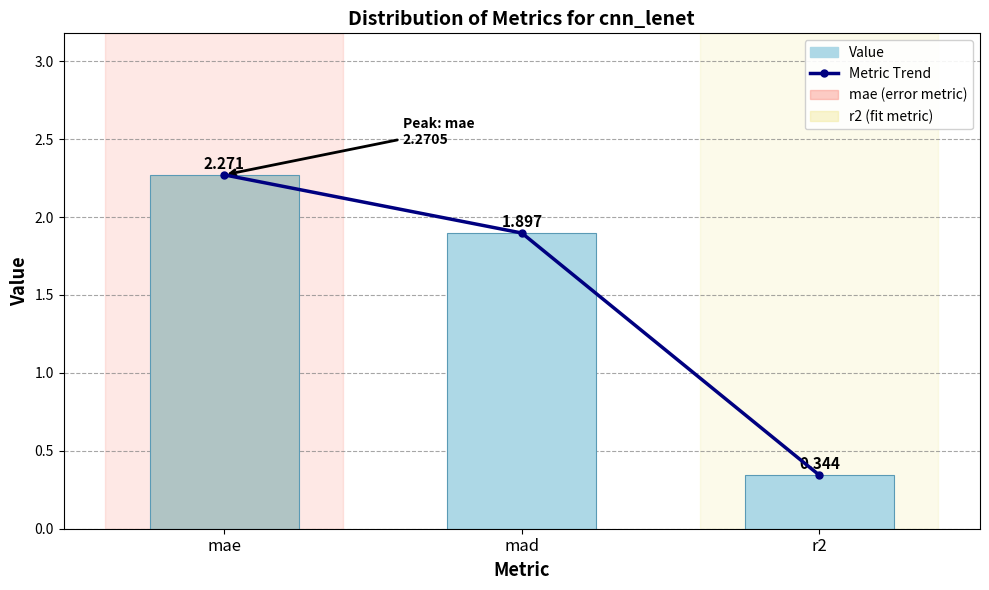

Reading left to right, list all the values displayed in this chart.

Metric Trend: mae=2.3	mad=1.9	r2=0.3
Value: mae=2.3	mad=1.9	r2=0.3